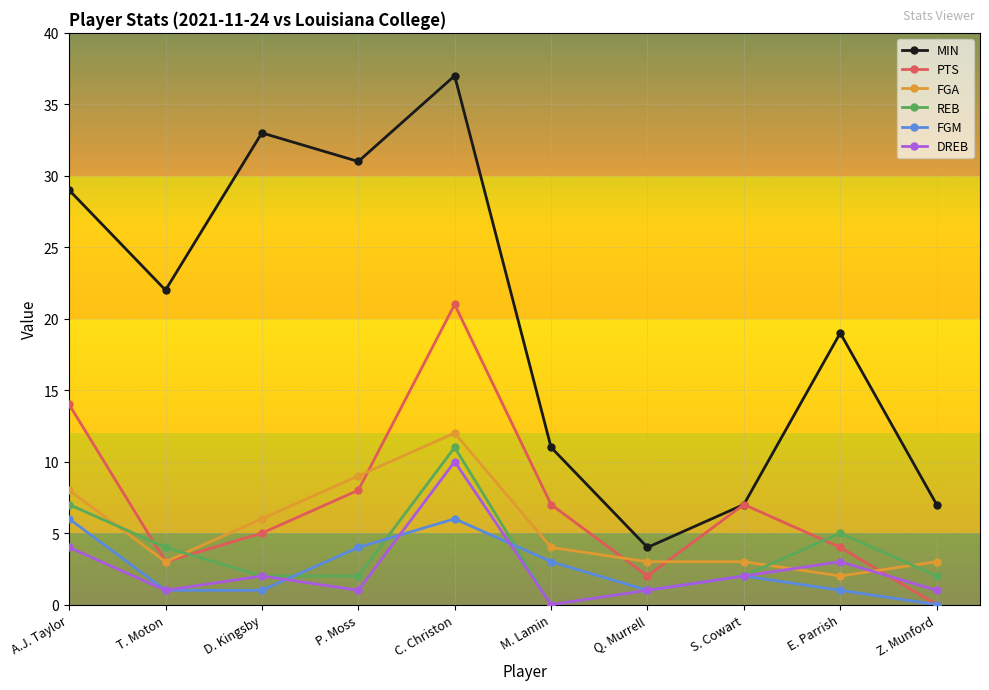

Which label corresponds to the largest value in the chart?

C. Christon